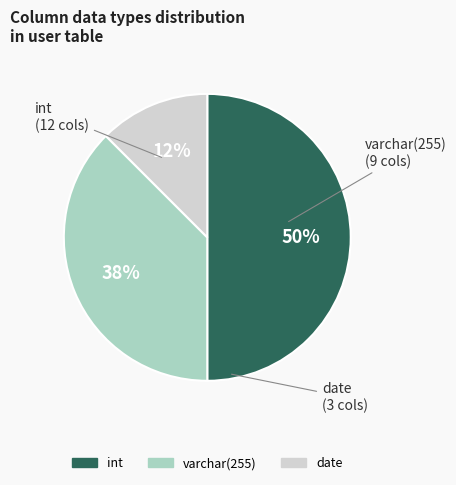

Approximately how many times larger is the value at date compared to varchar(255)?

0.3